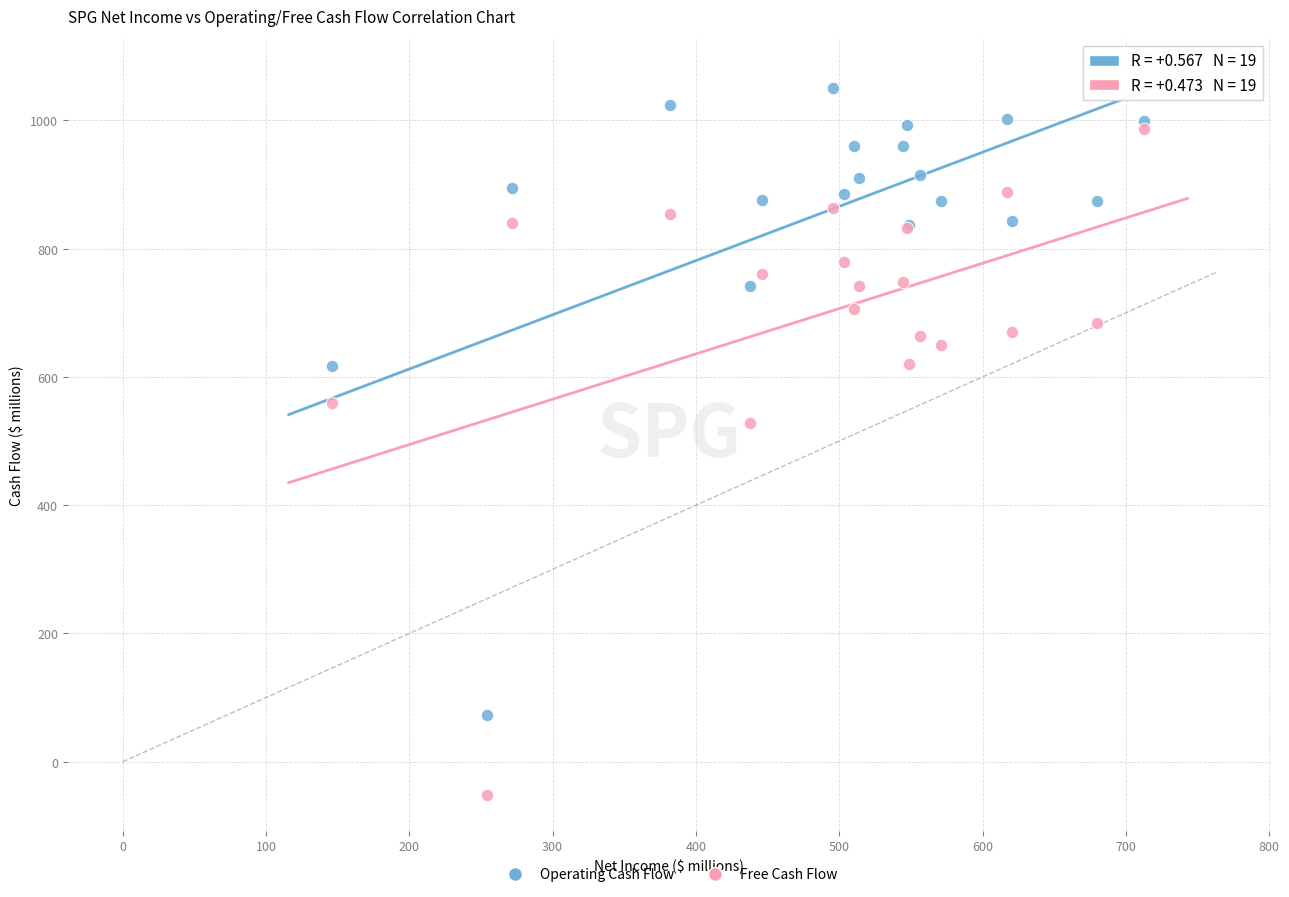

Across all series, what Y value is closest to 499?

528.1